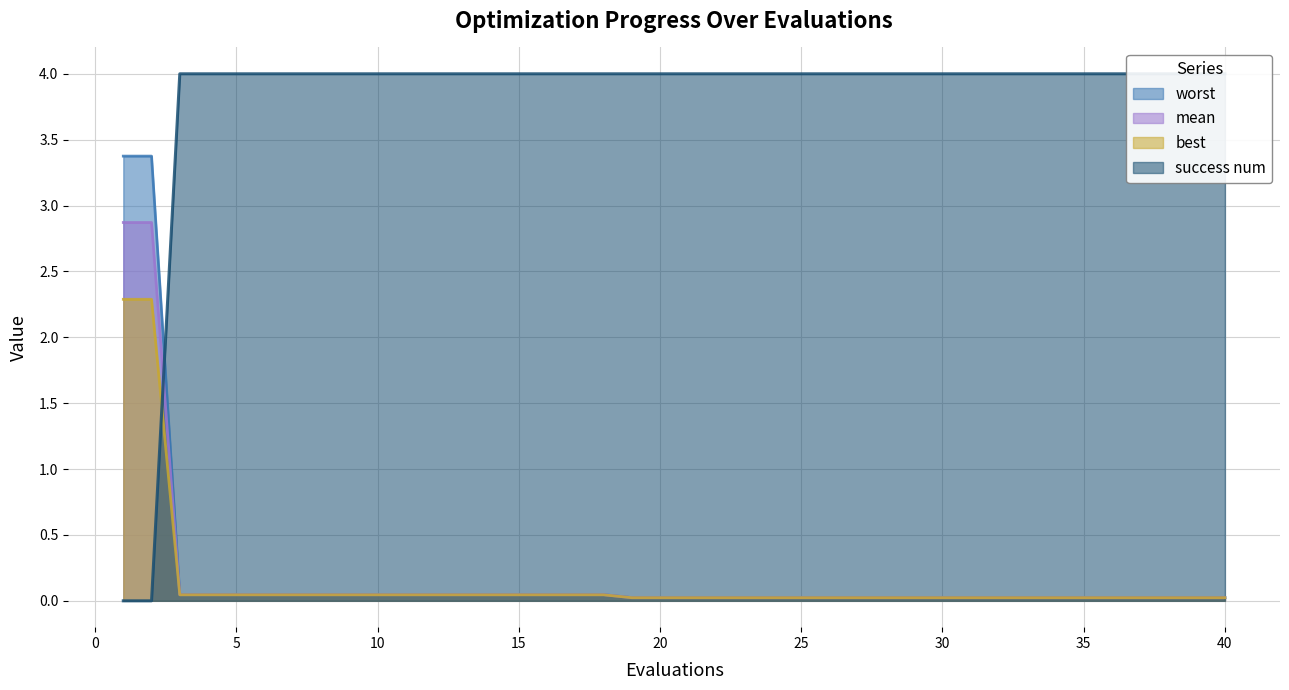

Between 14 and 38, which series saw the biggest shift?

worst